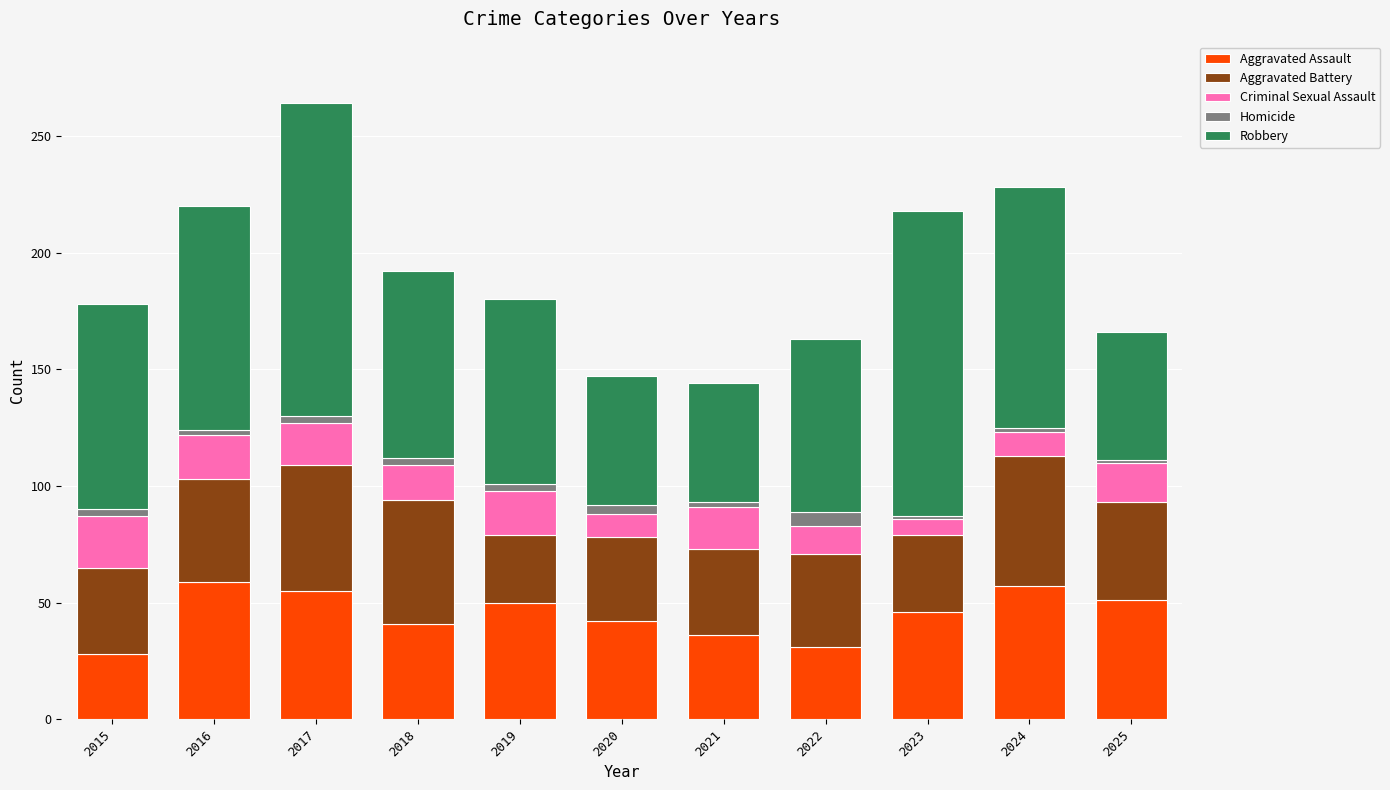

The Aggravated Assault series shows 31 at 2022. True or false?

True